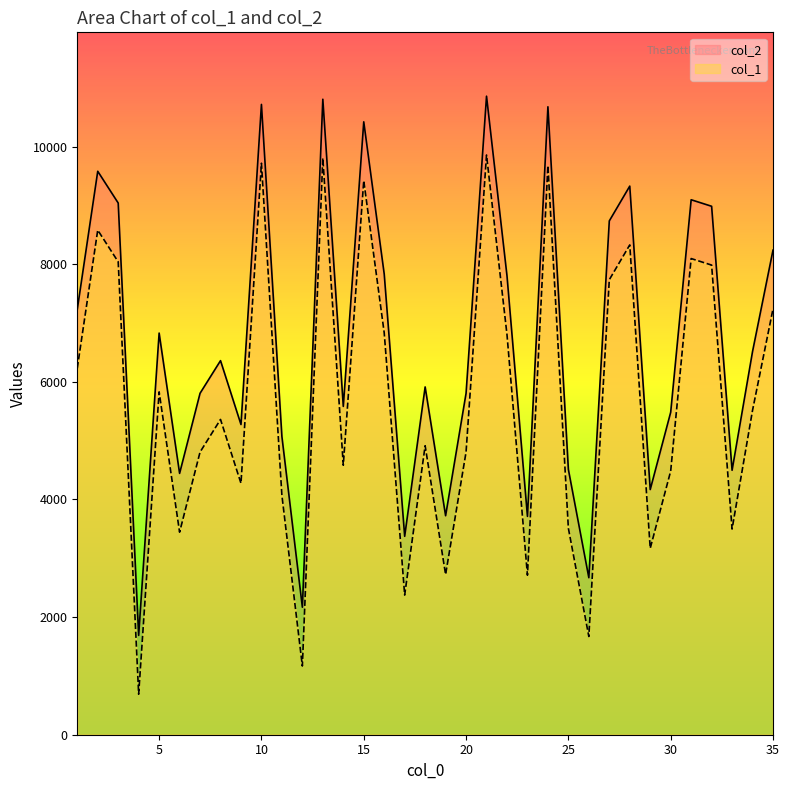

The col_2 series shows 6502 at 30. True or false?

False